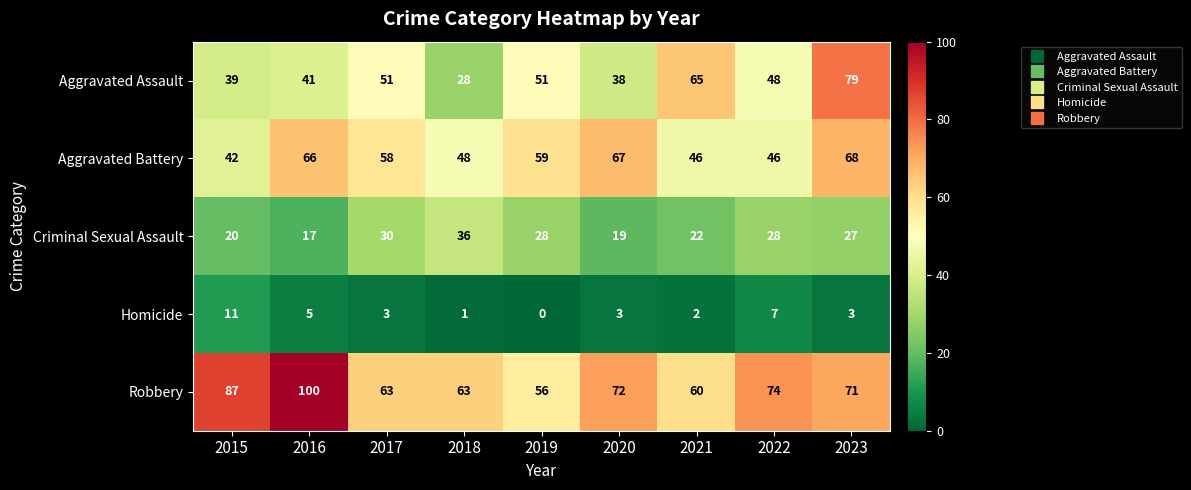

True or false: Robbery has a value of 14 at 2017.

False